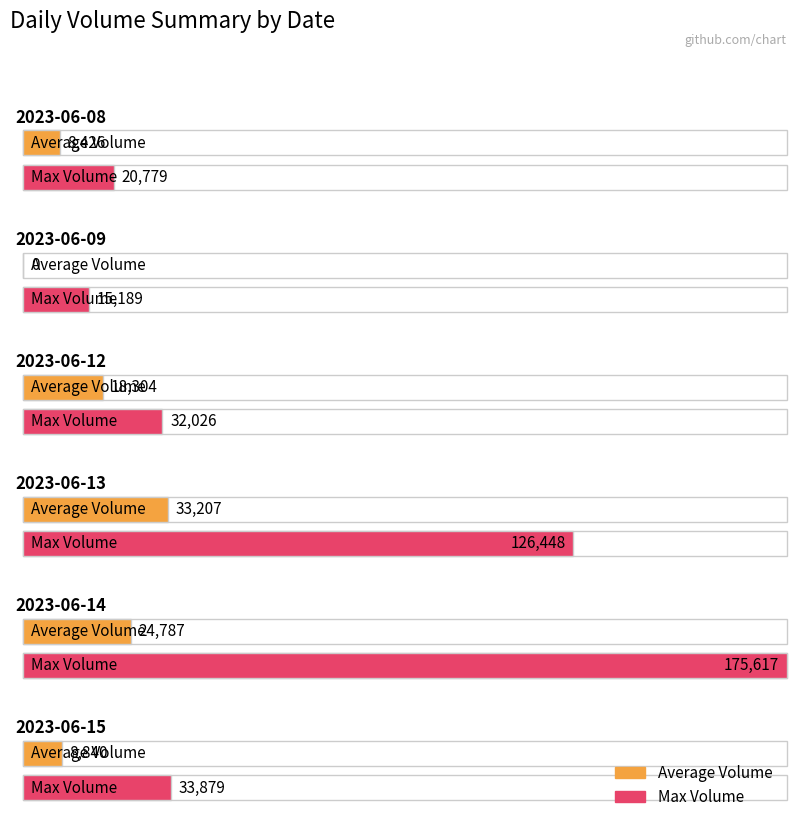

How many bars are there in each group?

2